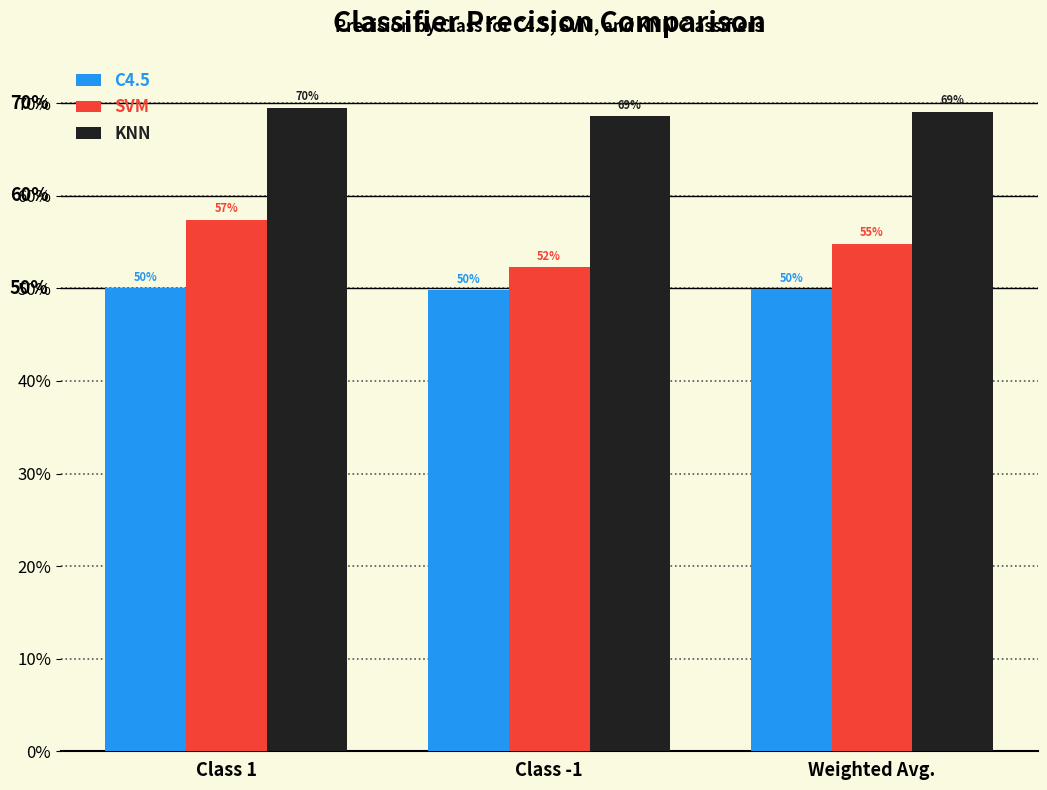

Are the bars grouped side by side (vs. stacked)?

Yes